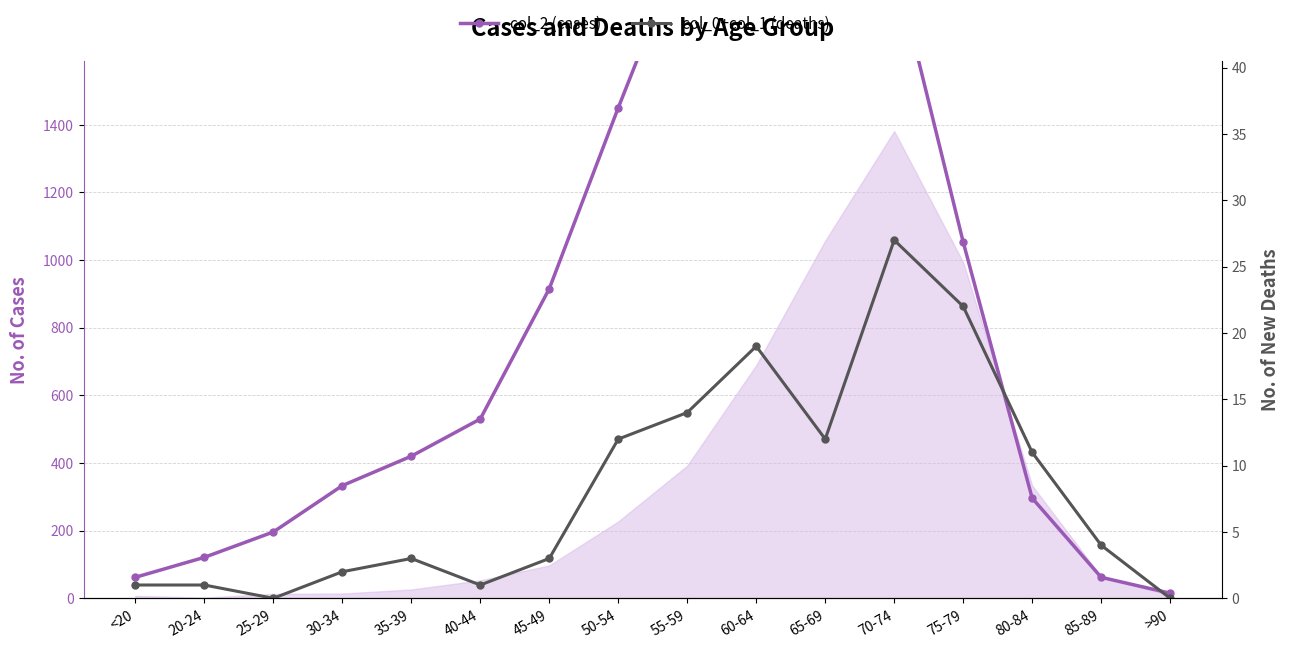

Count the number of data series in this chart.

2